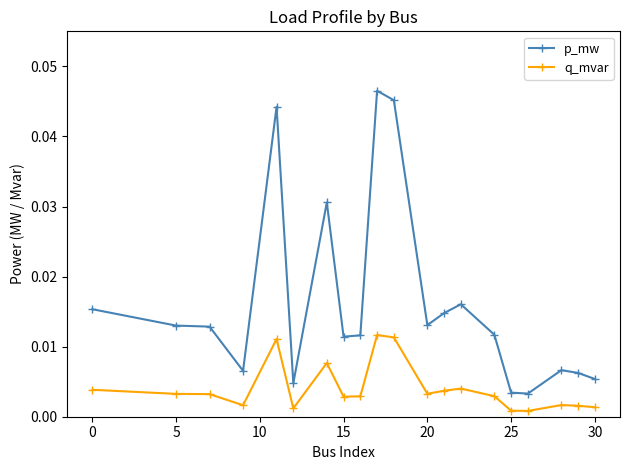

In p_mw, how many points are higher than both neighbors (excluding endpoints)?

5